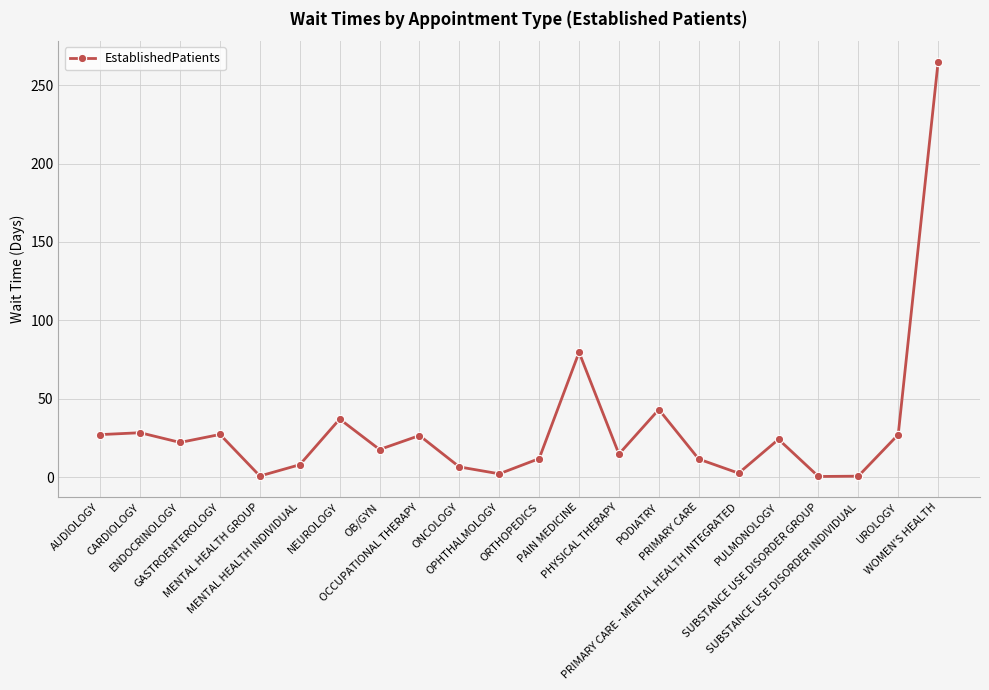

Which has a higher value, MENTAL HEALTH INDIVIDUAL or ORTHOPEDICS?

ORTHOPEDICS